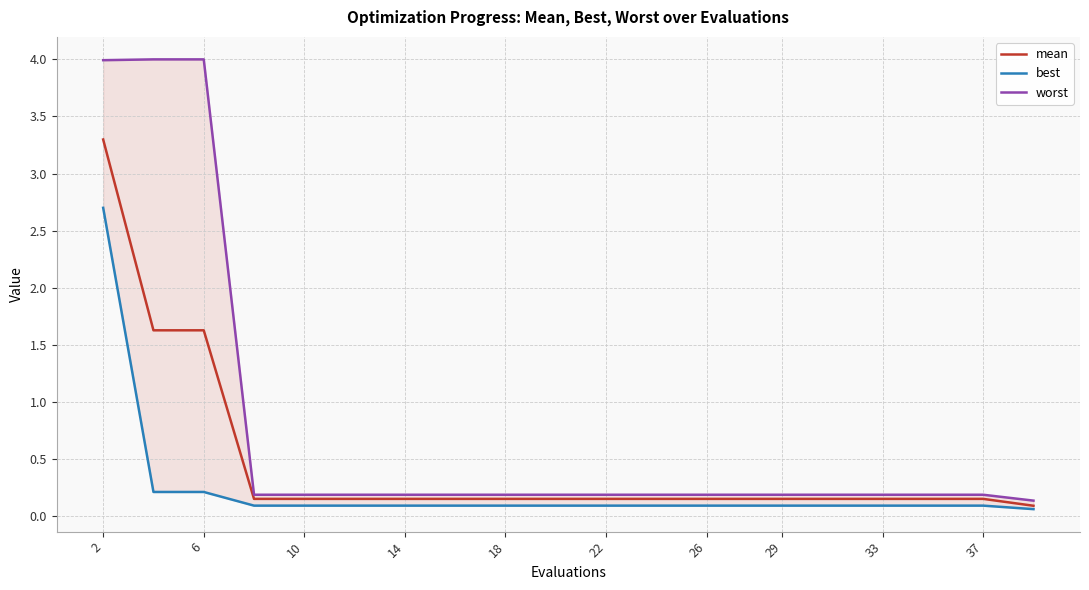

The value of mean at 18 is 0.3. True or false?

False